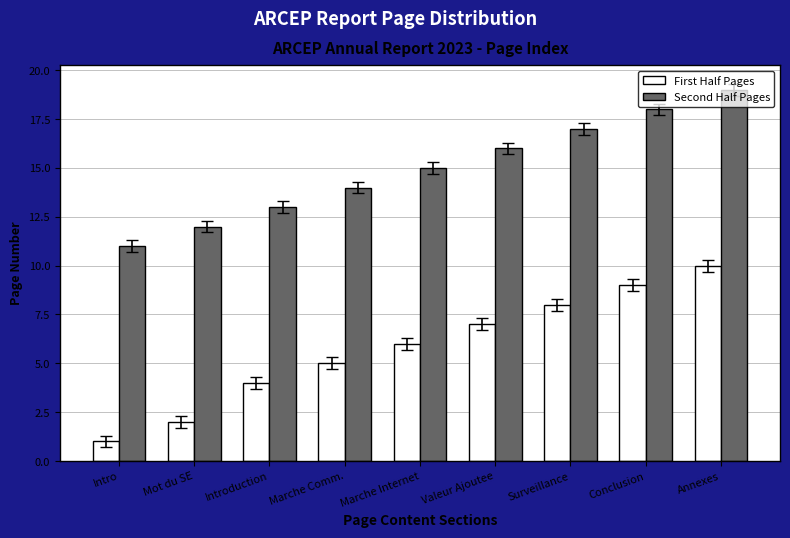

Which series has the widest spread of values?

First Half Pages